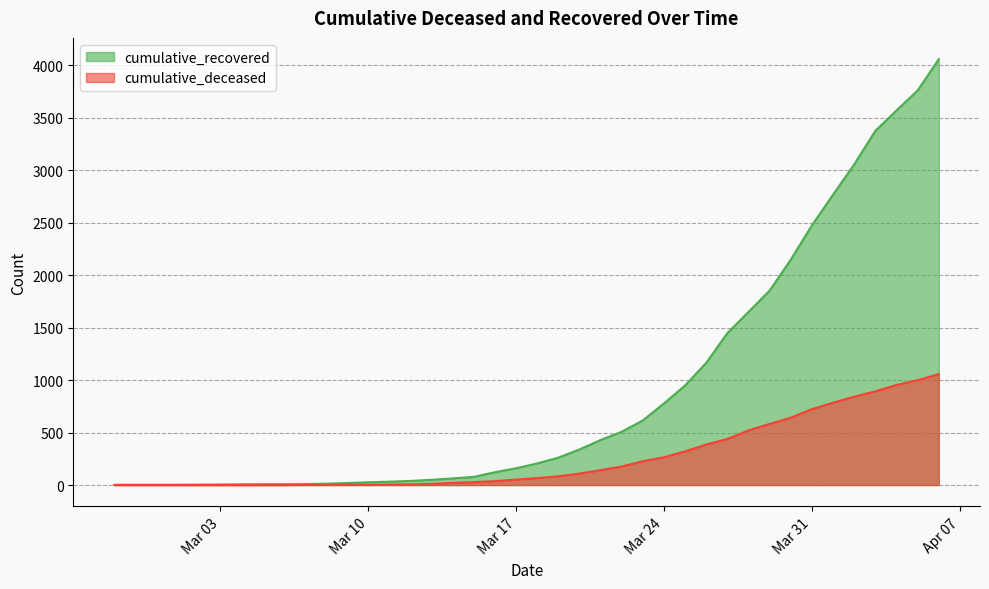

The cumulative_deceased series shows -565 at 2020-02-29. True or false?

False